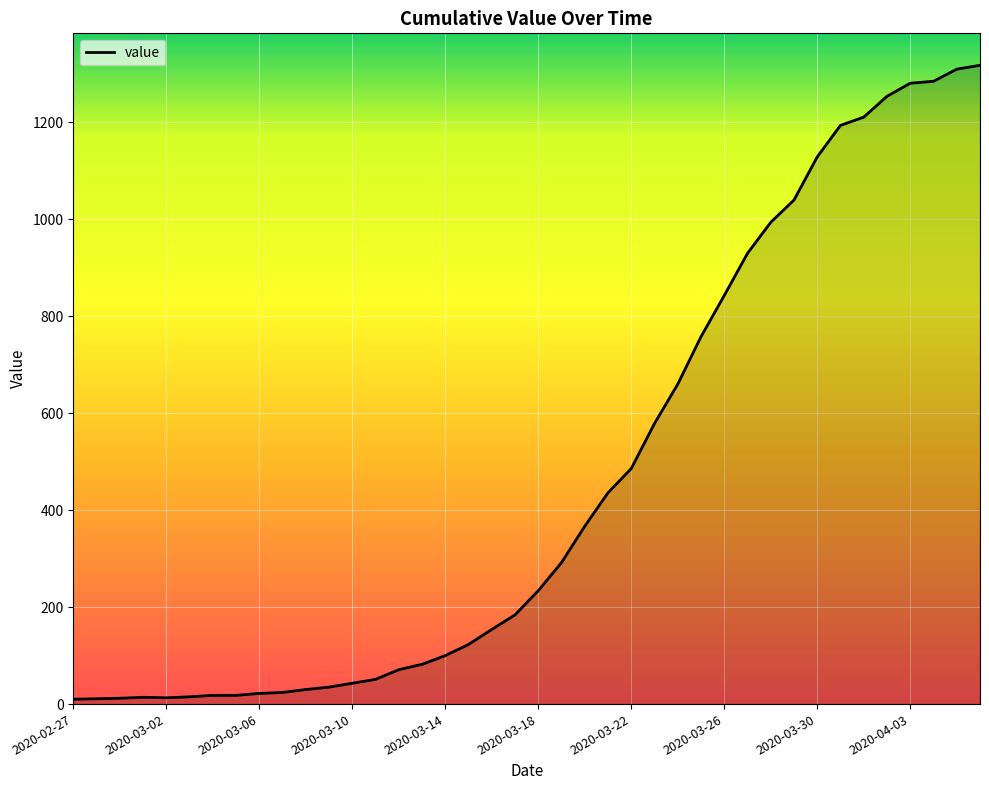

What is the greatest value displayed?

1318